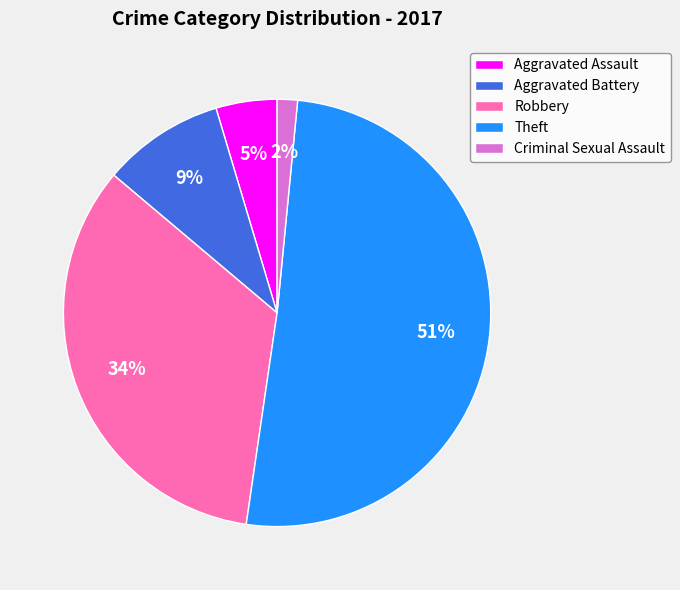

Which category accounts for the majority?

Theft